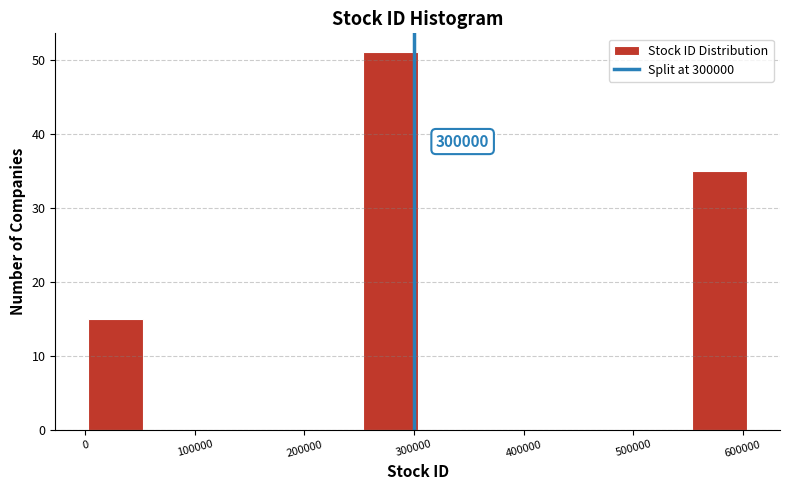

Over which range of the x-axis is the bar tallest?

250000 to 300000